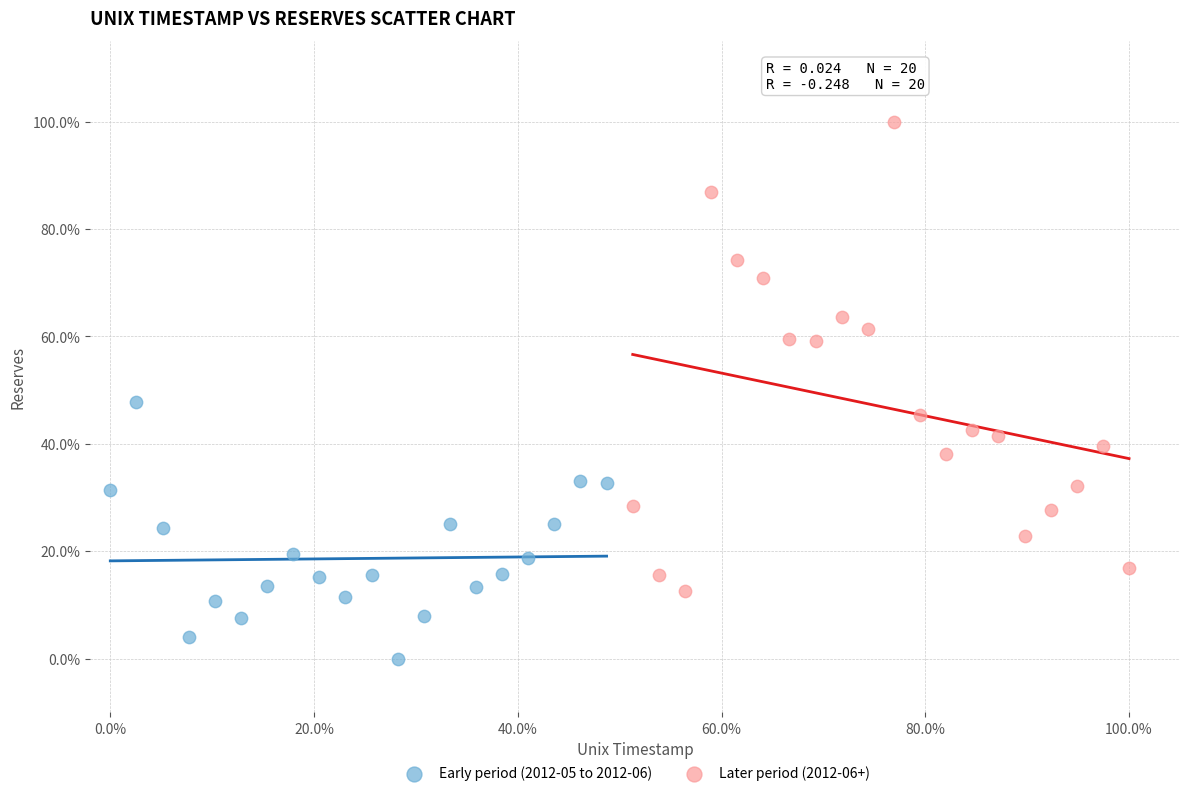

Which series has the widest spread of Y values?

Later period (2012-06+)